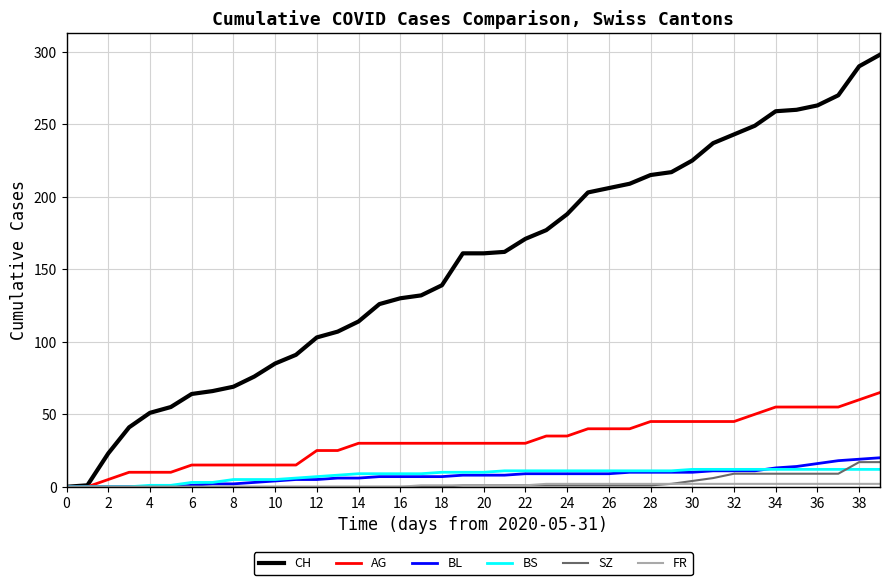

Which series has the largest total across all categories?

CH